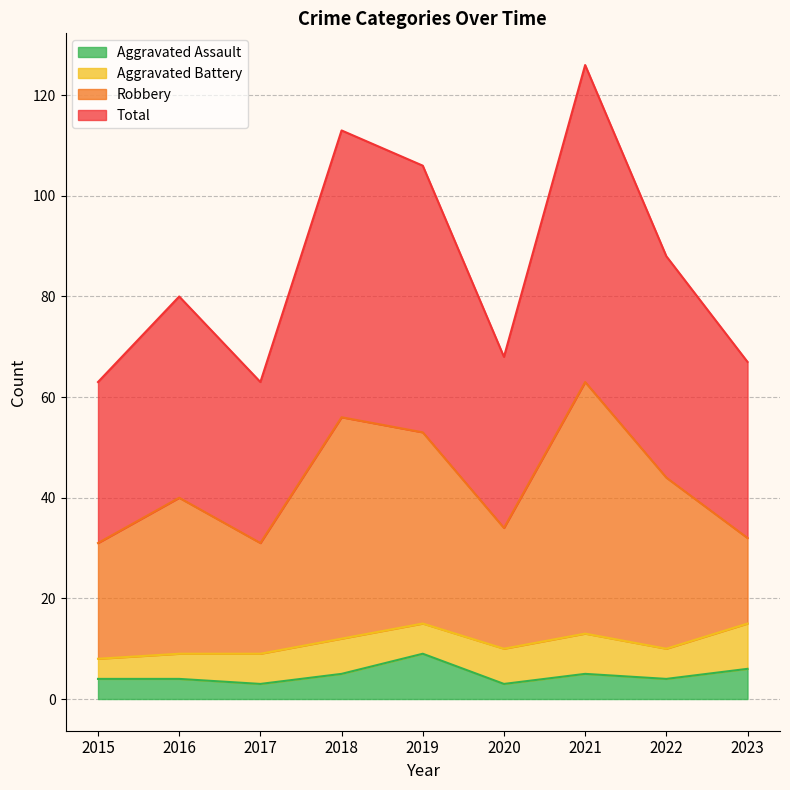

At how many categories does at least one series exceed 95?

3